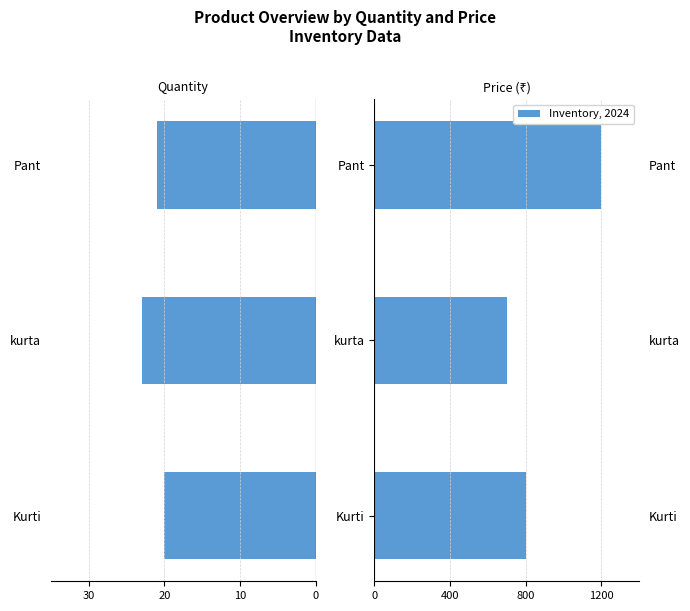

Reading right to left, extract all data points from this chart.

Quantity: -21	-23	-20
Price: 1200	700	800